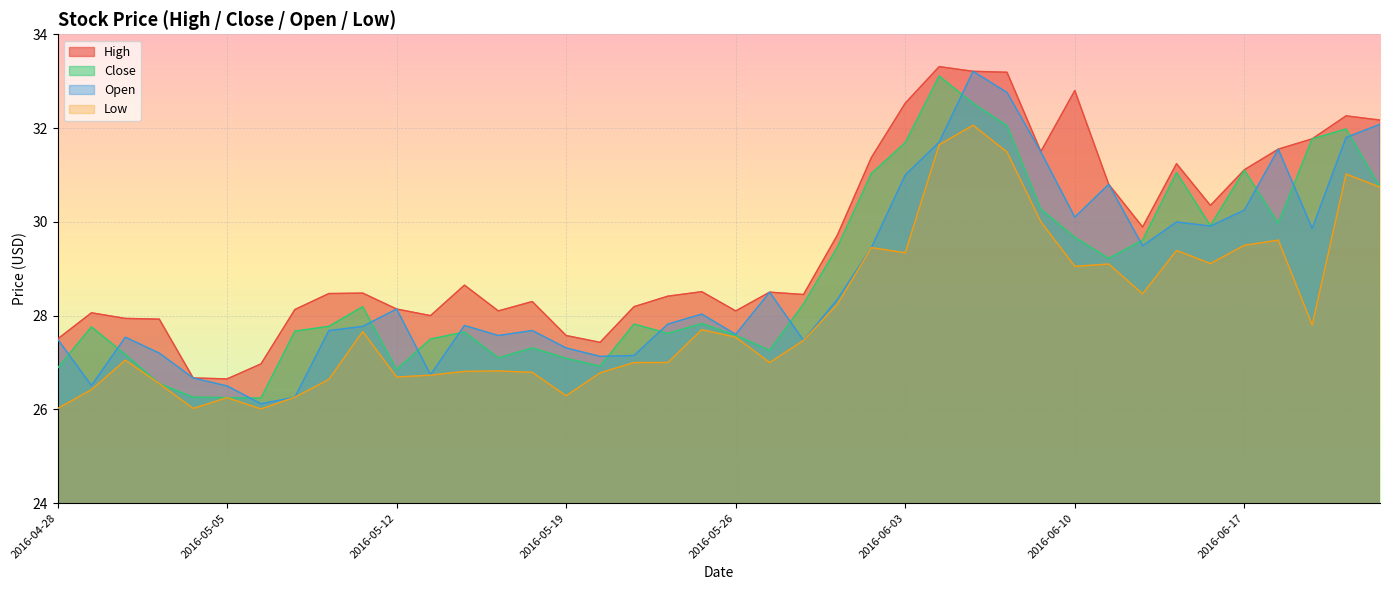

True or false: Open and Close intersect in this chart.

True